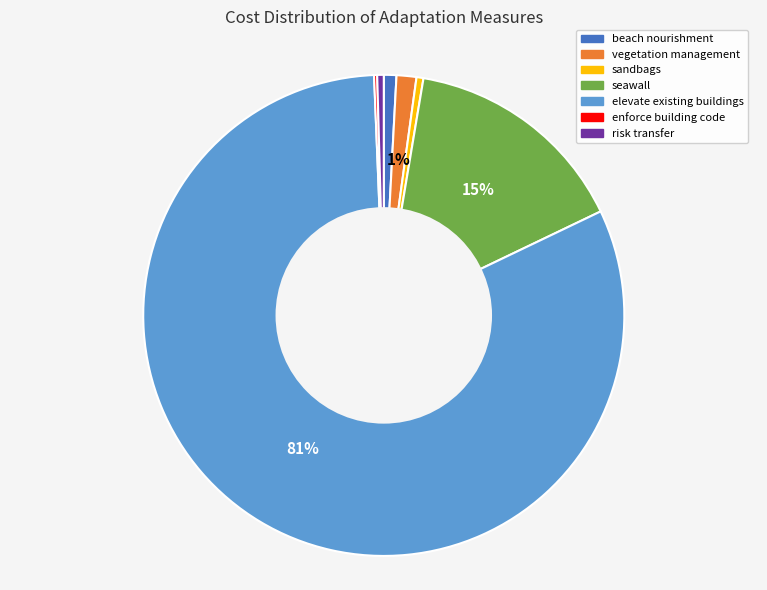

Is the sum of seawall and vegetation management greater than half?

No